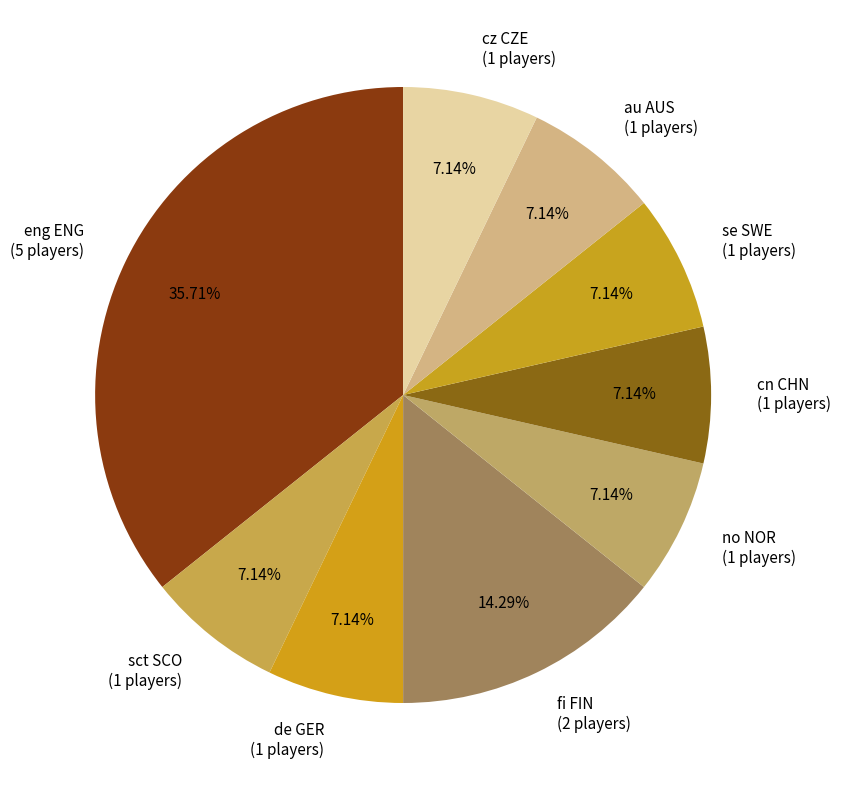

Approximately how many times larger is the value at sct SCO compared to se SWE?

1.0